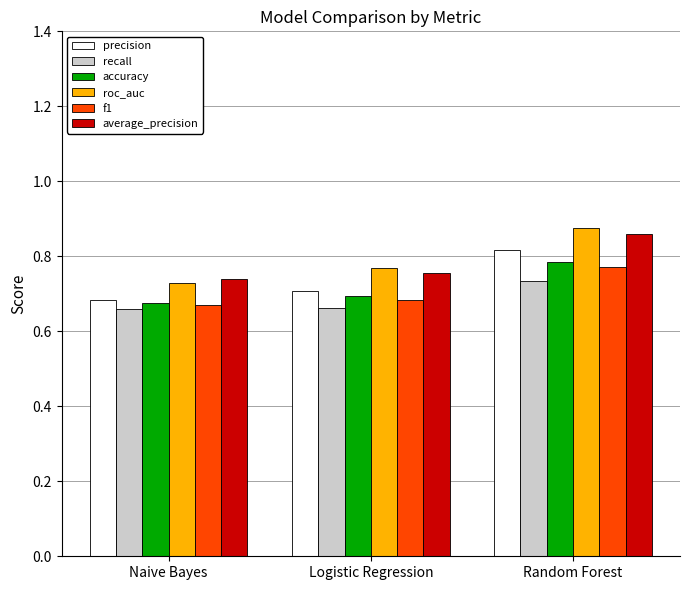

How many bars are there in total?

18